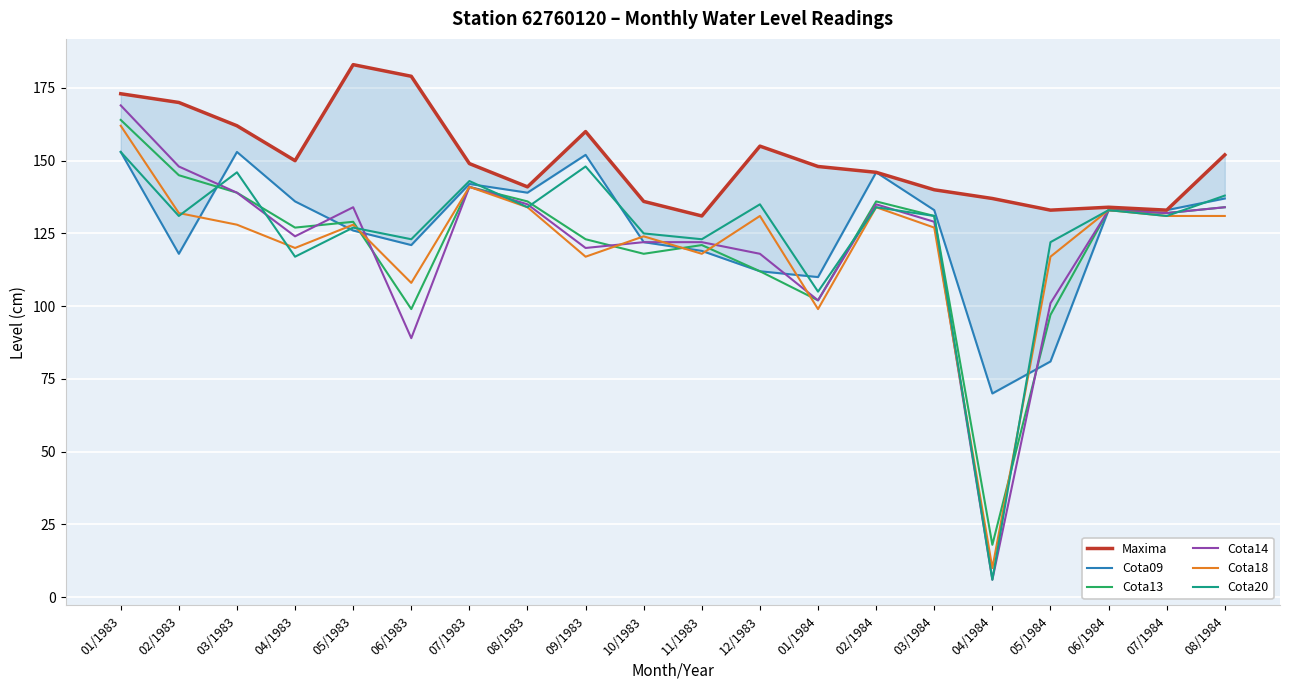

What is the highest value of the Cota14 series?

169